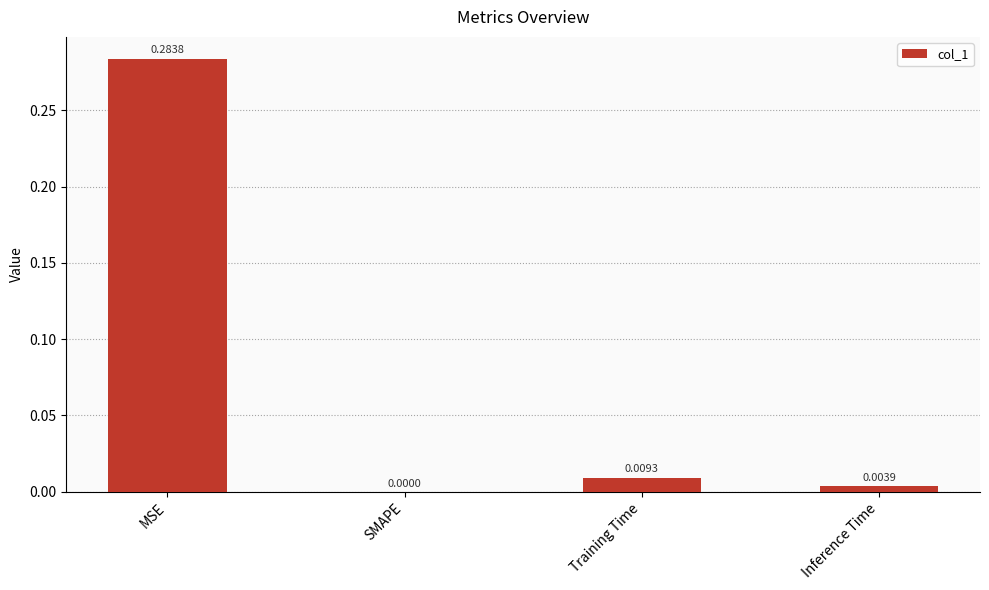

Is it true that the value at SMAPE is 0.0?

True